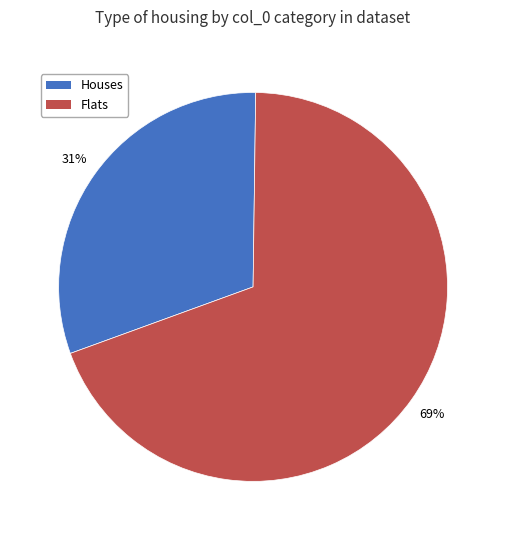

To the nearest percent, what is the average slice percentage?

50%